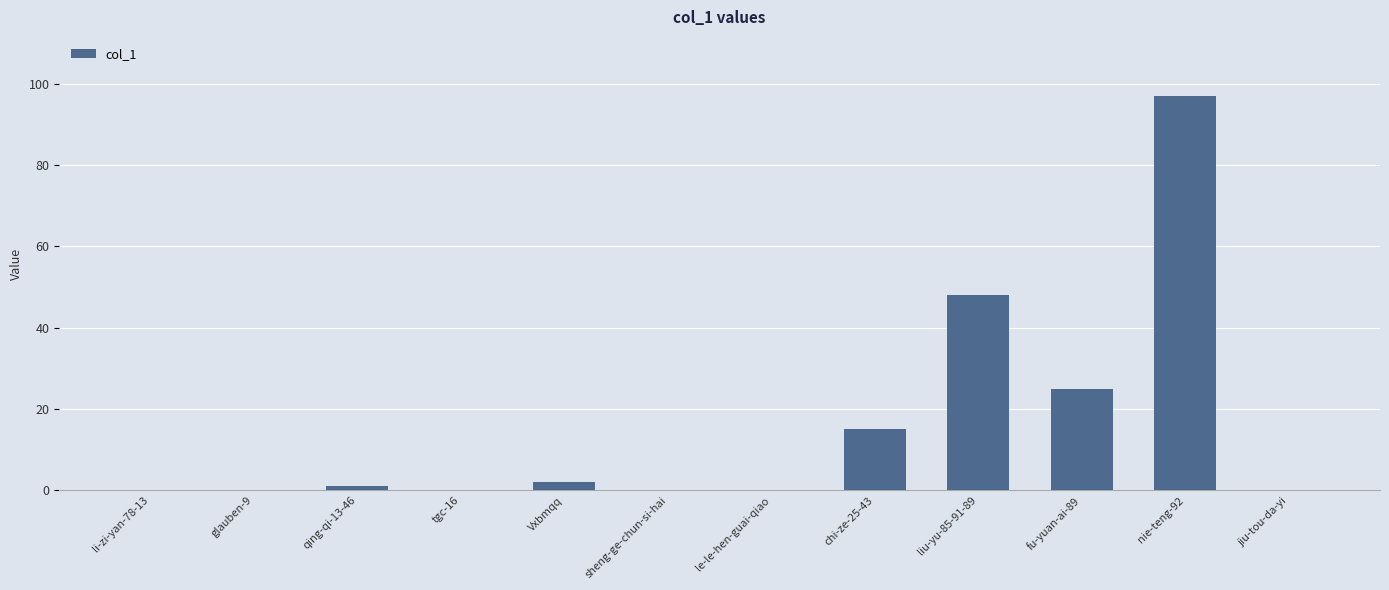

What is the maximum value shown in the chart?

97